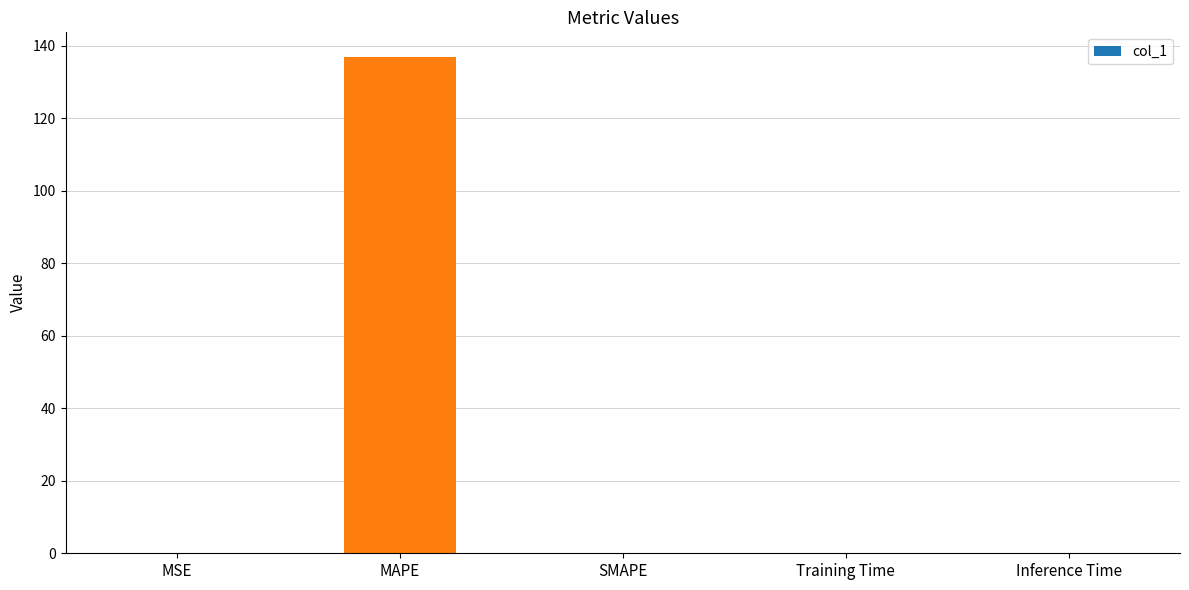

What is the sum of all values?

136.9